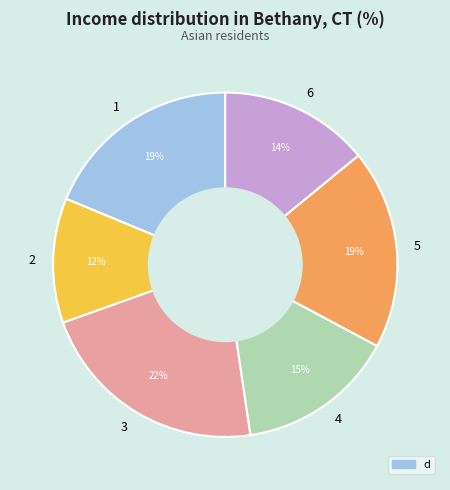

To the nearest percent, what is the difference between the 3 and 5 slice percentages?

3%